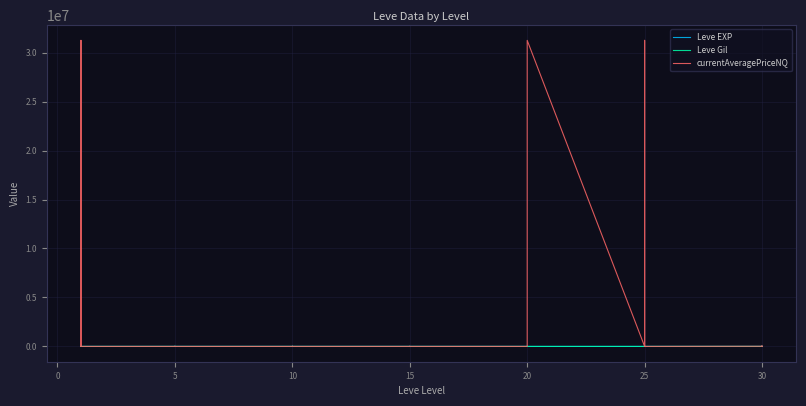

At which category does Leve EXP reach its first local peak?

5